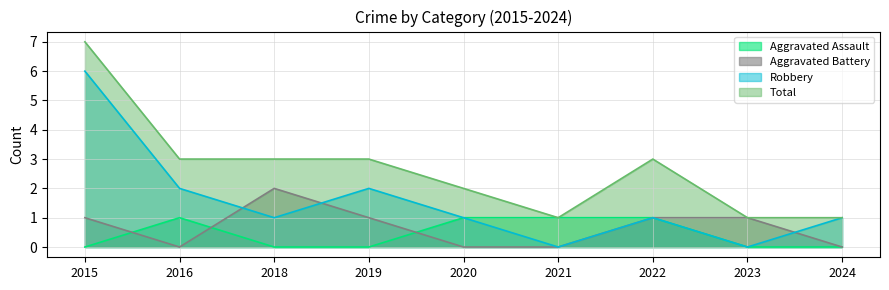

How many data points in Total are less than 3?

4